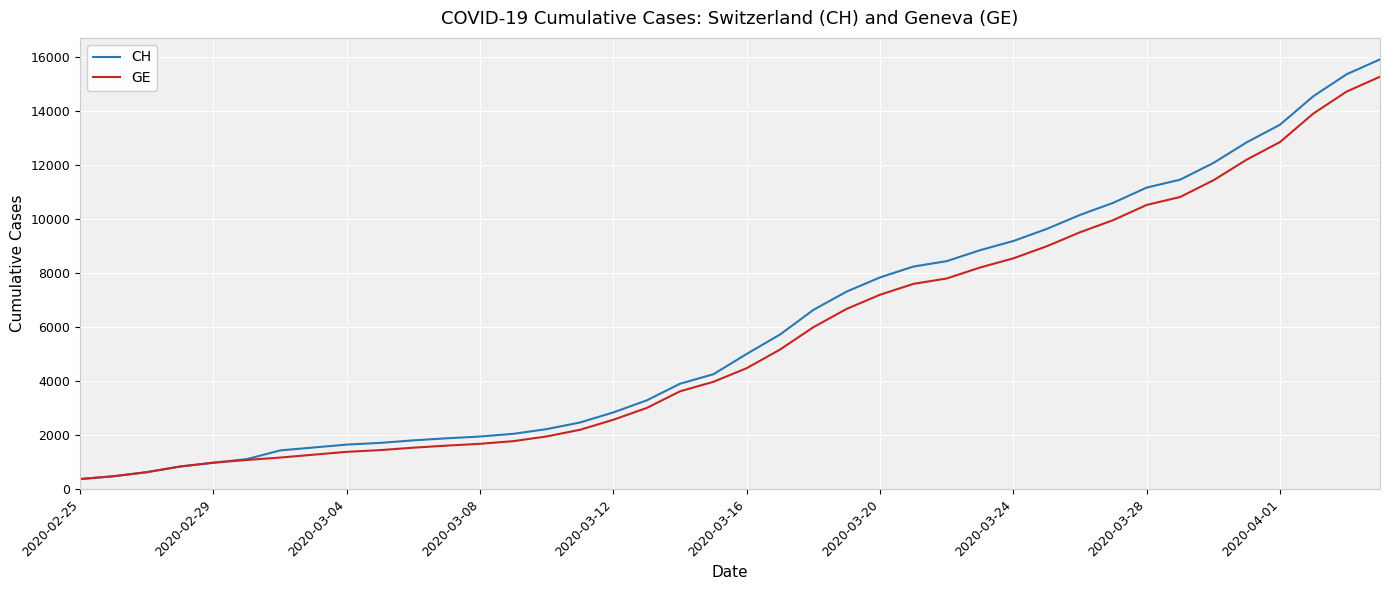

Which series has the widest spread of values?

CH